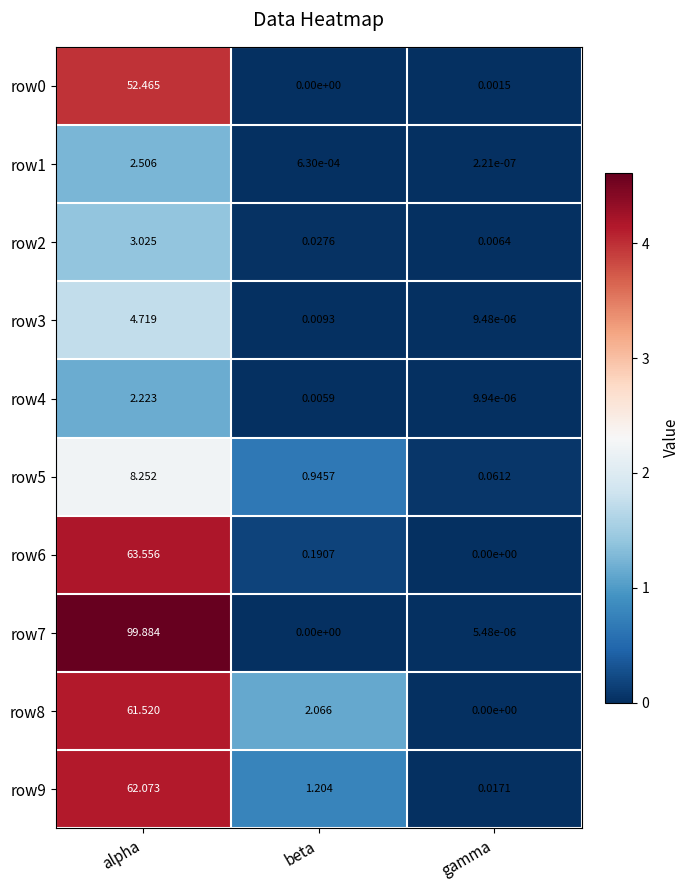

At which label is row4 closest to 1?

beta